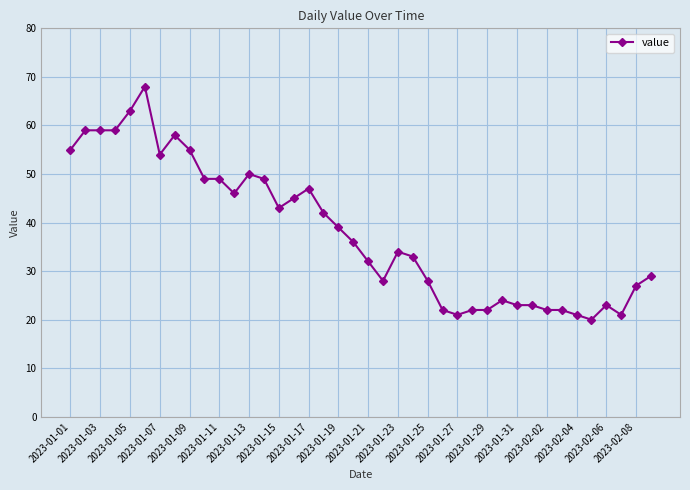

True or false: there are more than 1 points higher than both neighbors.

True